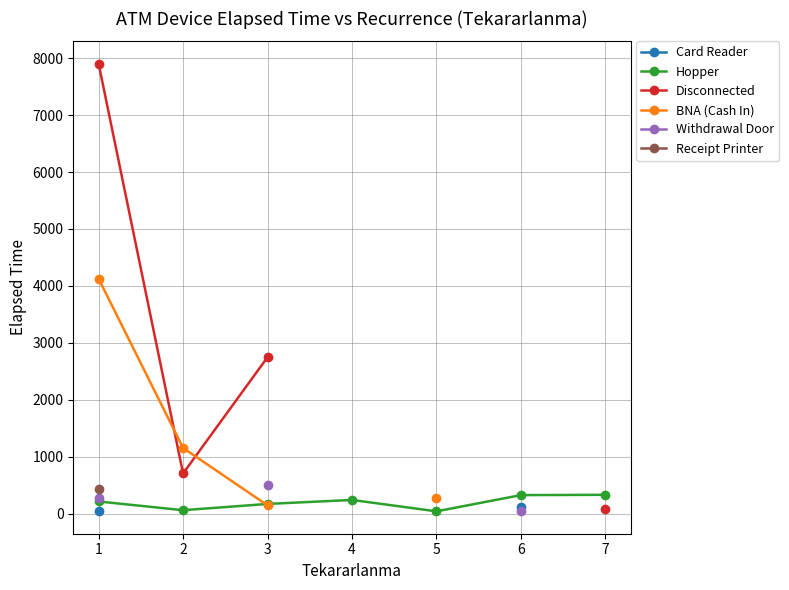

The Withdrawal Door series shows 45.0 at 6. True or false?

True